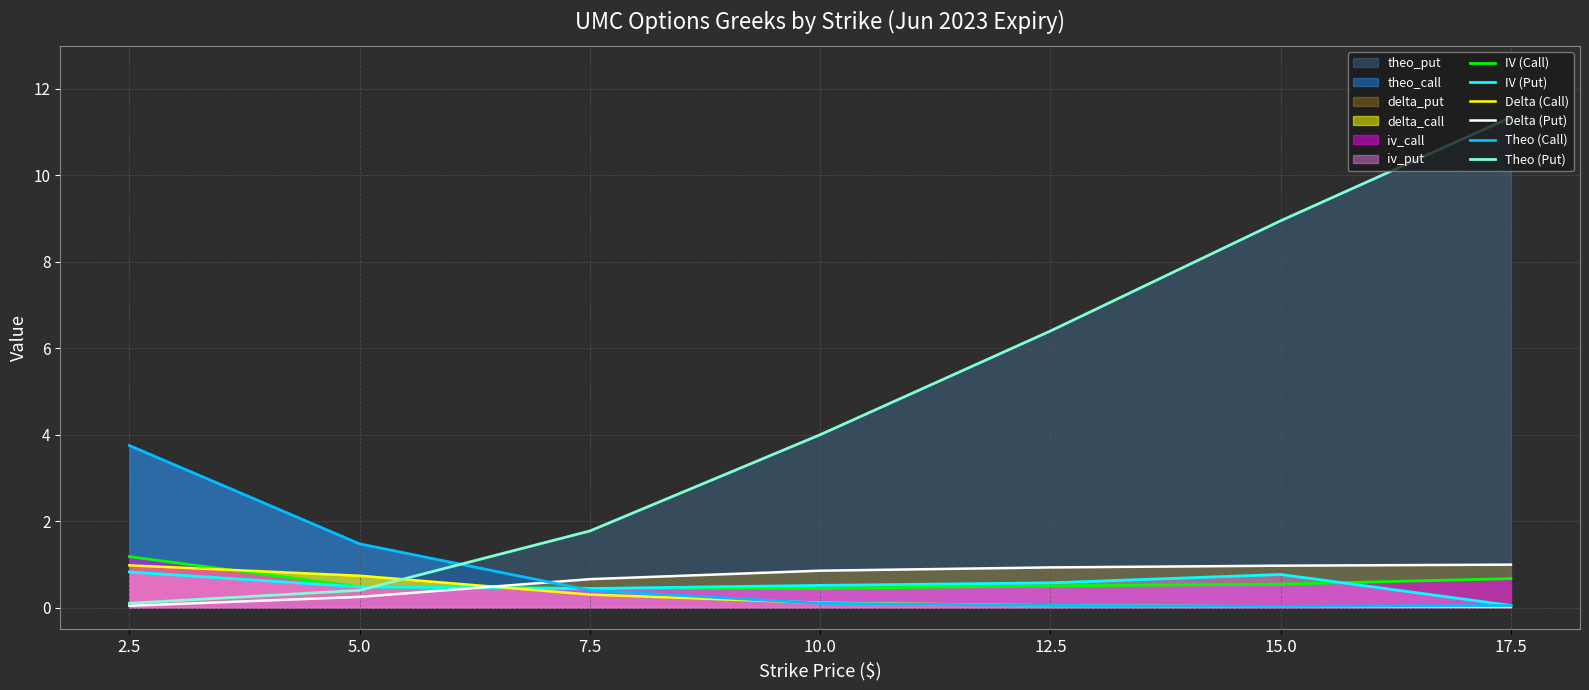

Which series changed the most between 5.0 and 7.5?

Theo (Put)